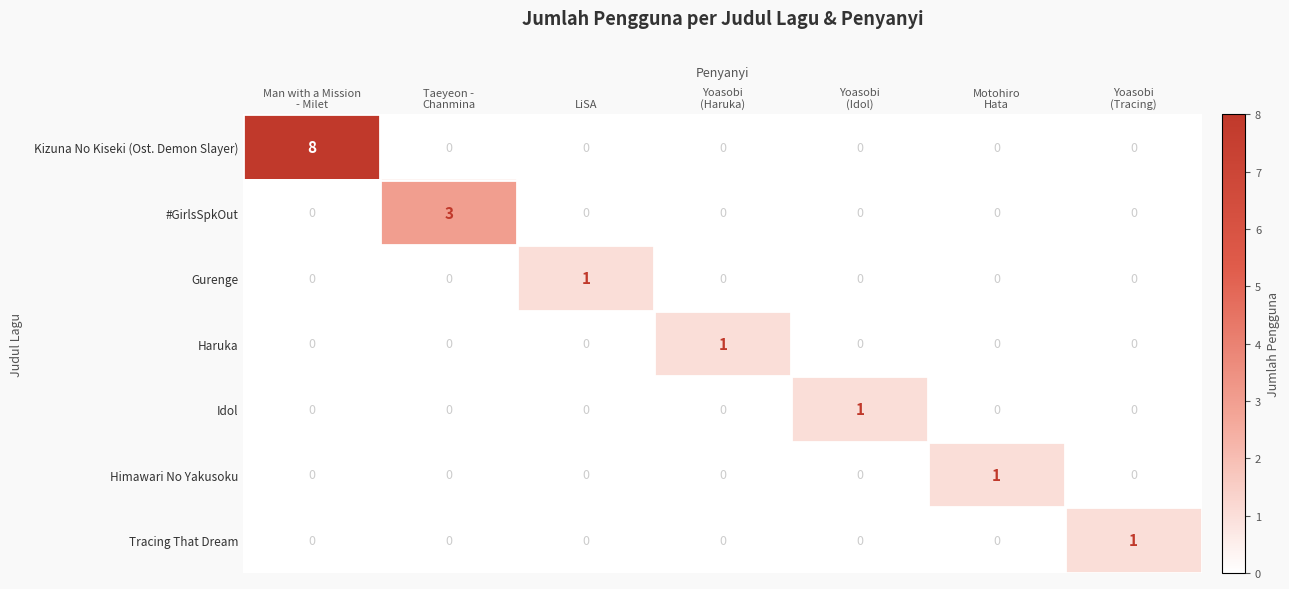

Which series has the largest range (max minus min)?

Kizuna No Kiseki (Ost. Demon Slayer)